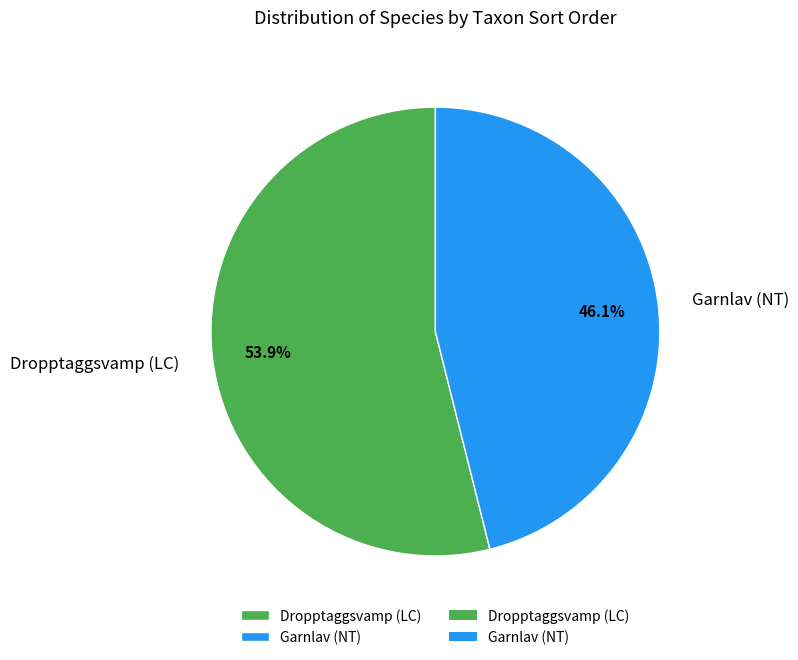

To the nearest percent, what is the combined percentage of Dropptaggsvamp (LC) and Garnlav (NT)?

100%